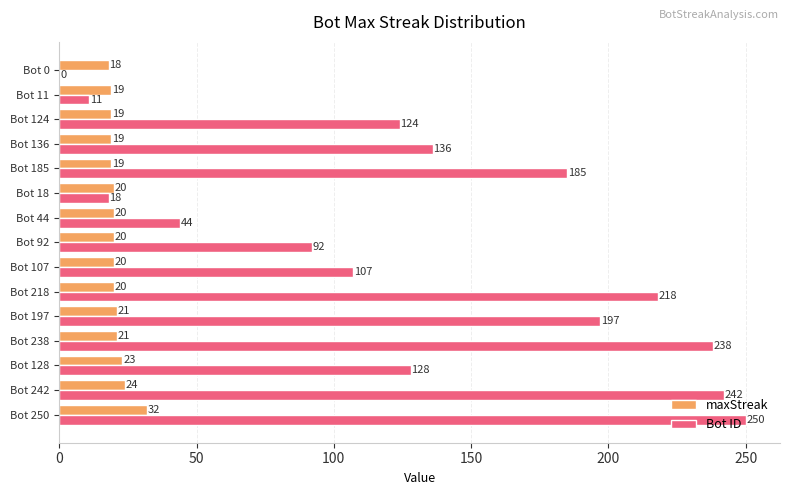

What are all the series names shown in the legend?

maxStreak, Bot ID